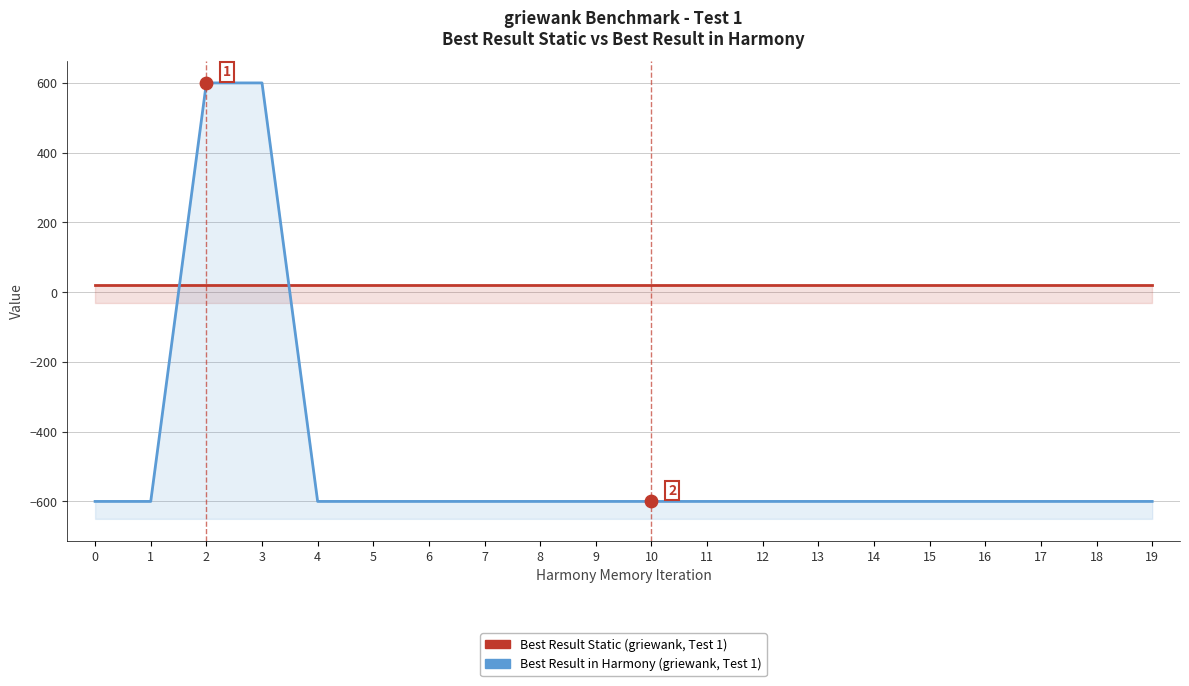

At which category is the sum across all series the highest?

2